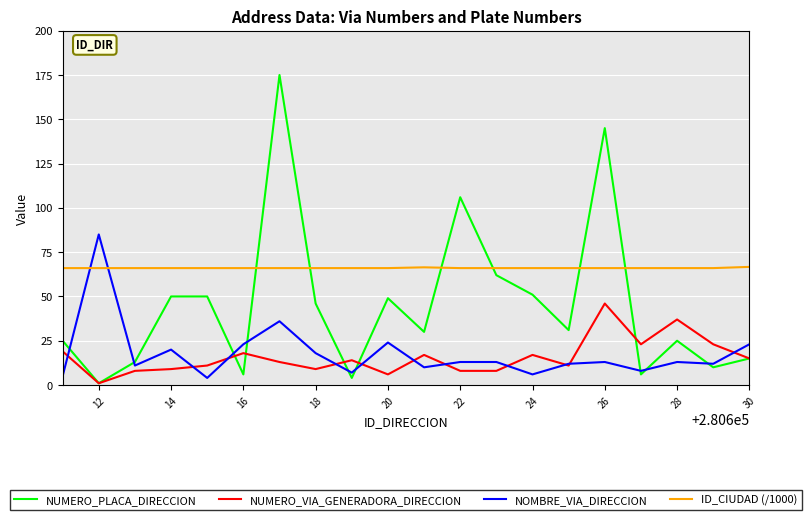

Which series has the largest total across all categories?

ID_CIUDAD (/1000)